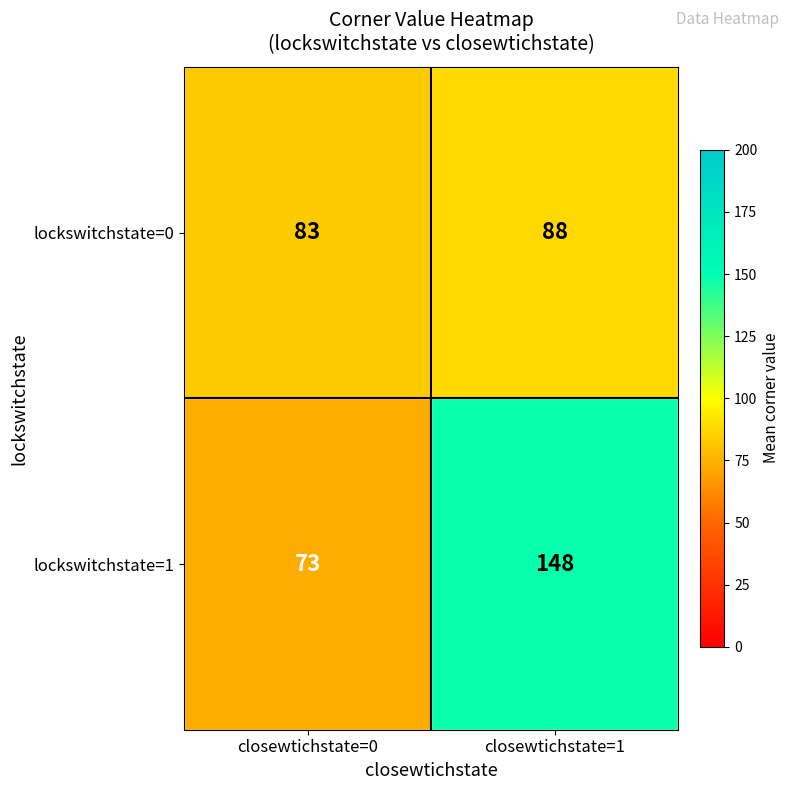

How many series are shown in this chart?

2